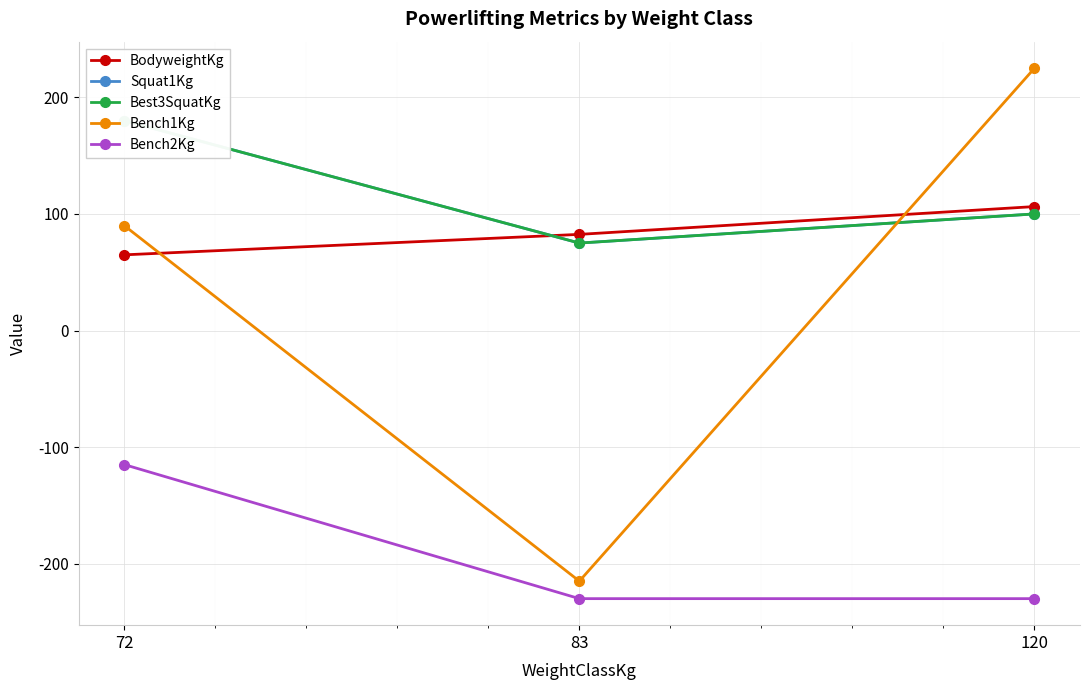

What is the difference between the maximum and minimum values in the BodyweightKg series?

41.4